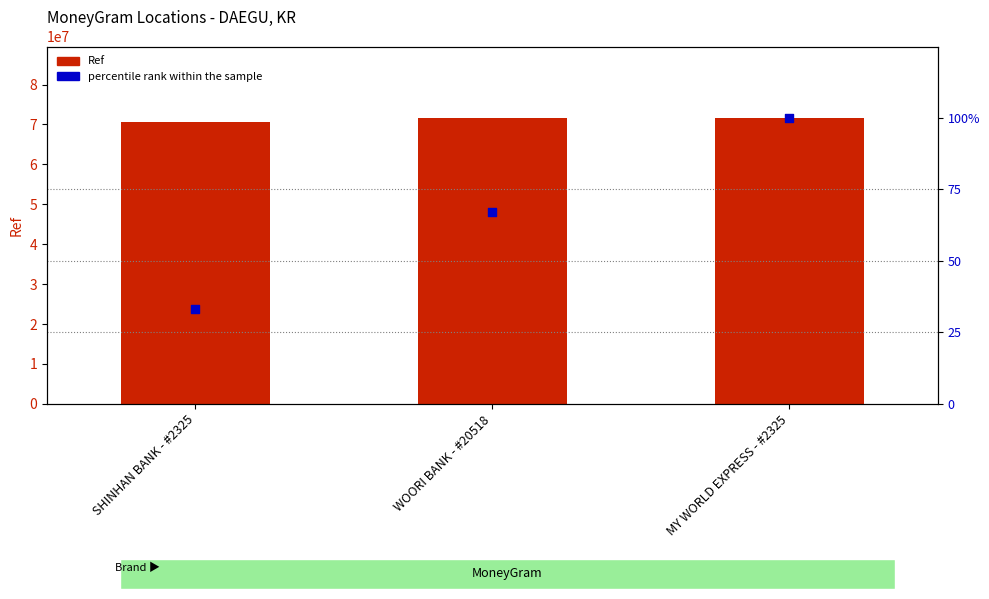

Which series has the widest spread of Y values?

Ref